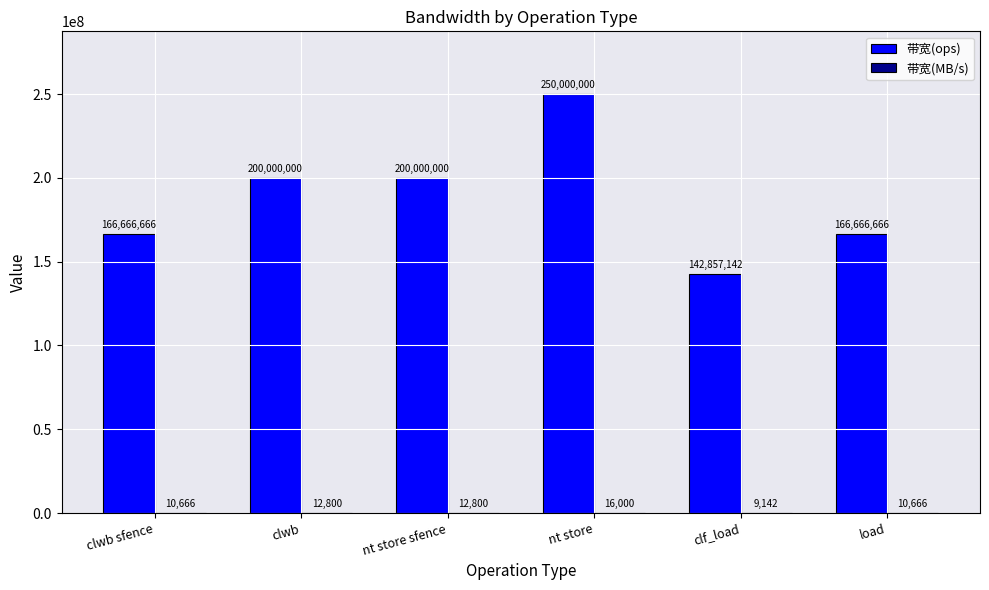

The 带宽(ops) series shows 59245215 at load. True or false?

False